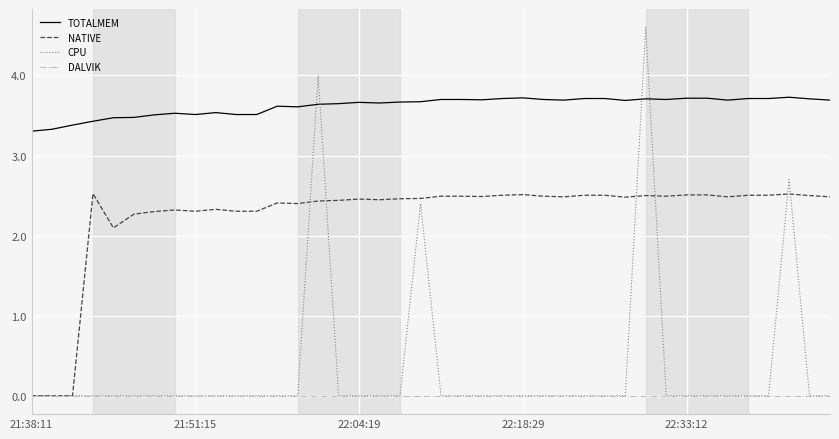

True or false: NATIVE and TOTALMEM intersect in this chart.

False